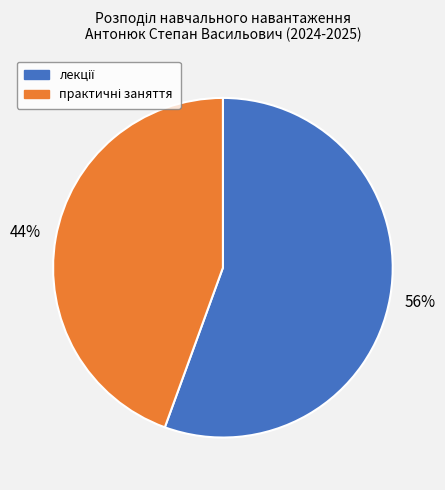

To the nearest percent, what is the average slice percentage?

50%